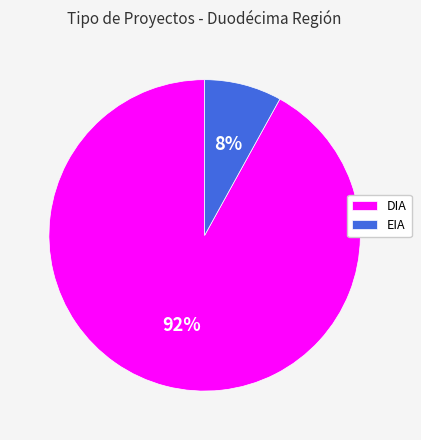

Approximately how many times larger is the value at EIA compared to DIA?

0.1